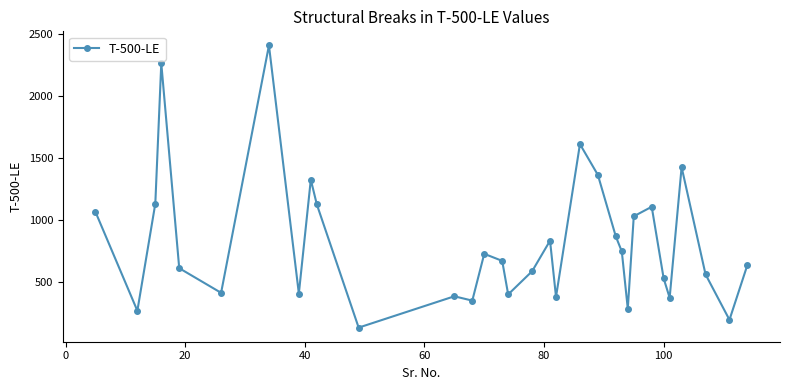

What is the value of the 5th point from the left?

608